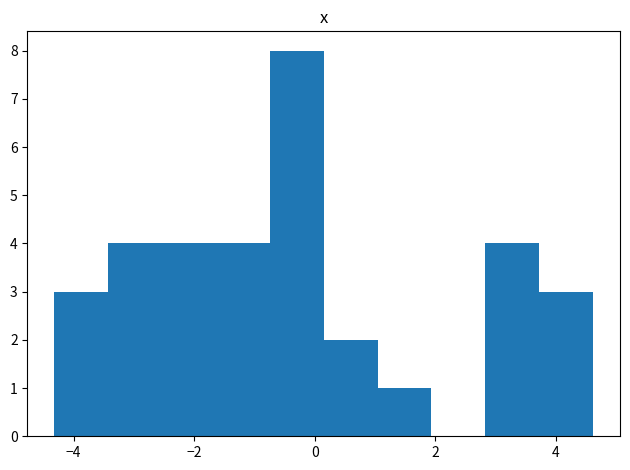

Reading left to right, list every bar in this chart as the range it spans on the x-axis followed by its height. Neither the bar edges nor the heights are printed on the chart, so give them approximately, as read against the axes.

-4.4 to -3.4: 3
-3.4 to -2.6: 4
-2.6 to -1.6: 4
-1.6 to -0.8: 4
-0.8 to 0.2: 8
0.2 to 1.0: 2
1.0 to 2.0: 1
2.0 to 2.8: 0
2.8 to 3.8: 4
3.8 to 4.6: 3